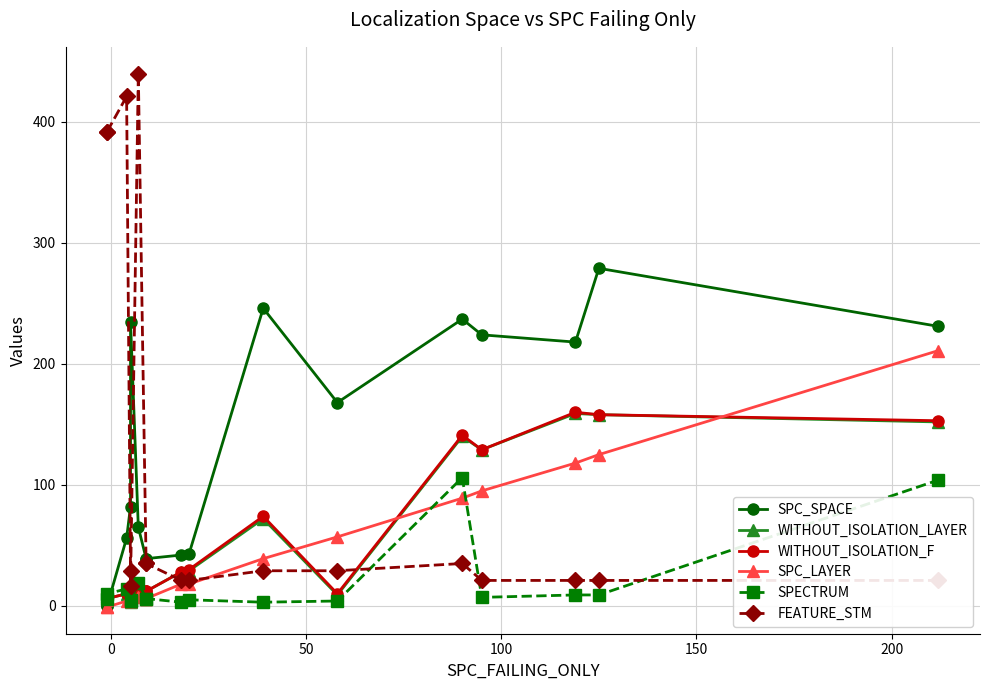

Reading left to right, transcribe all the data shown in this chart.

SPC_SPACE: 0	0	56	82	235	65	39	39	42	43	246	168	237	224	218	279	231
WITHOUT_ISOLATION_LAYER: 8	6	10	3	11	10	12	12	28	29	72	9	140	129	159	158	152
WITHOUT_ISOLATION_F: 8	6	10	5	11	10	12	12	28	30	74	10	141	129	160	158	153
SPC_LAYER: -1	-1	4	4	4	7	6	6	18	18	39	57	89	95	118	125	211
SPECTRUM: 6	10	14	5	4	19	6	6	3	5	3	4	106	7	9	9	104
FEATURE_STM: 392	392	421	29	16	440	35	35	21	21	29	29	35	21	21	21	21